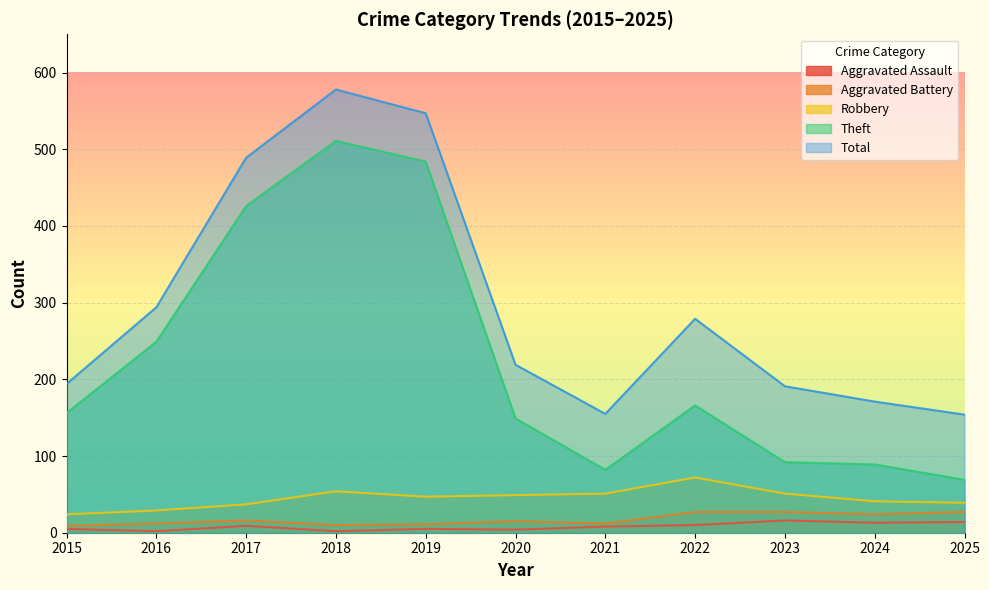

The value of Aggravated Battery at 2019 is 6. True or false?

False